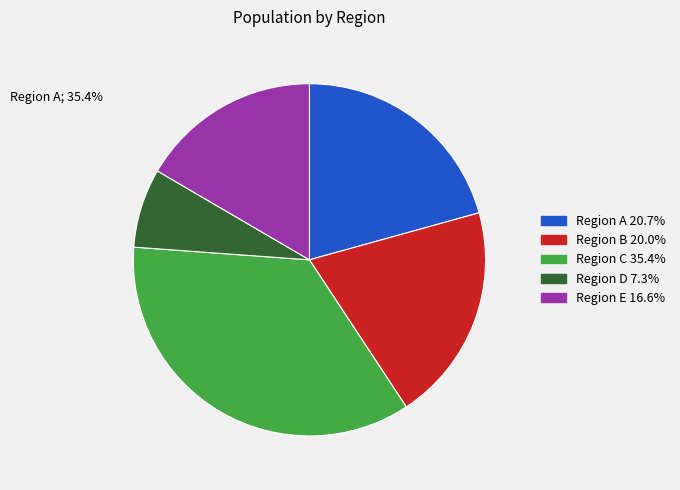

Is it true that 遣兴·但见虚空昏又晓 is 25% of the pie?

False